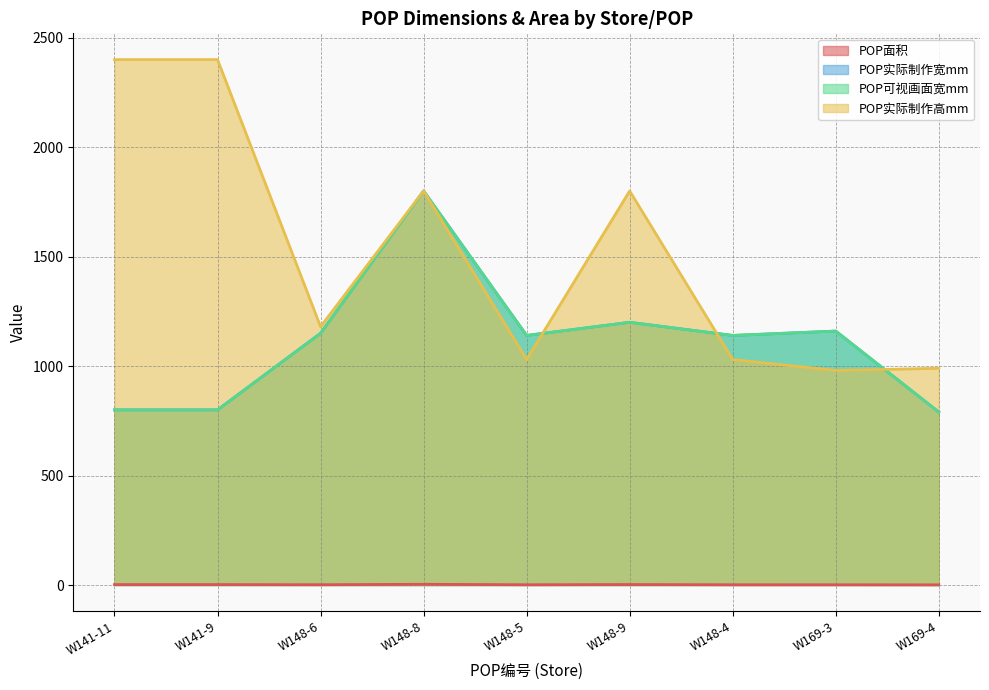

How many distinct data groups are displayed?

4